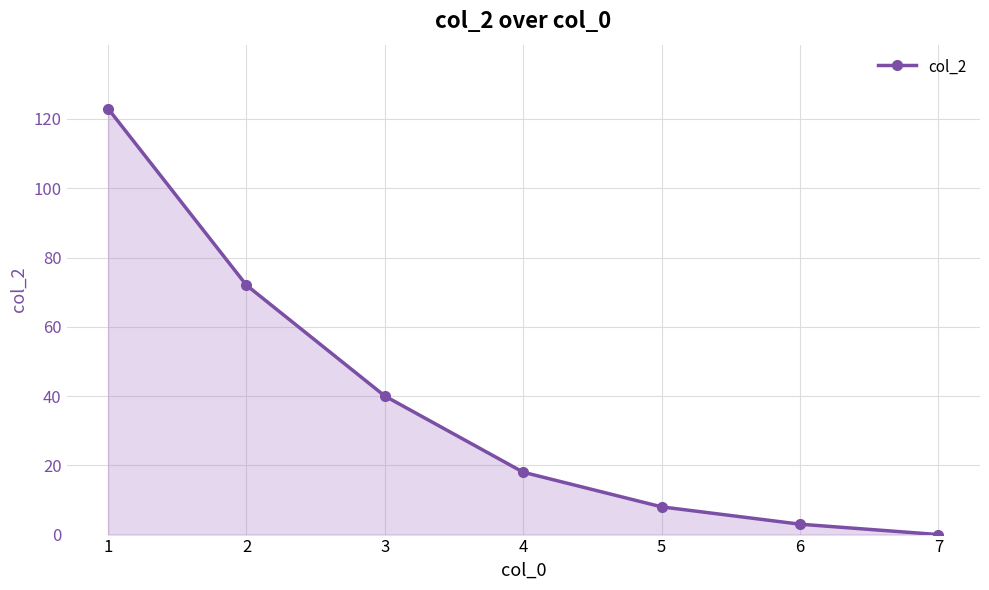

What is the greatest value displayed?

123